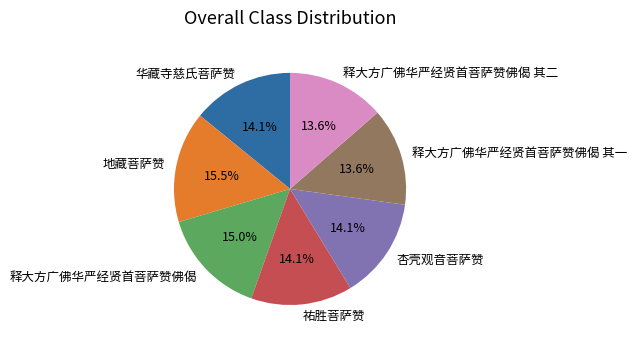

To the nearest percent, what is the difference between the largest and smallest slice percentages?

2%